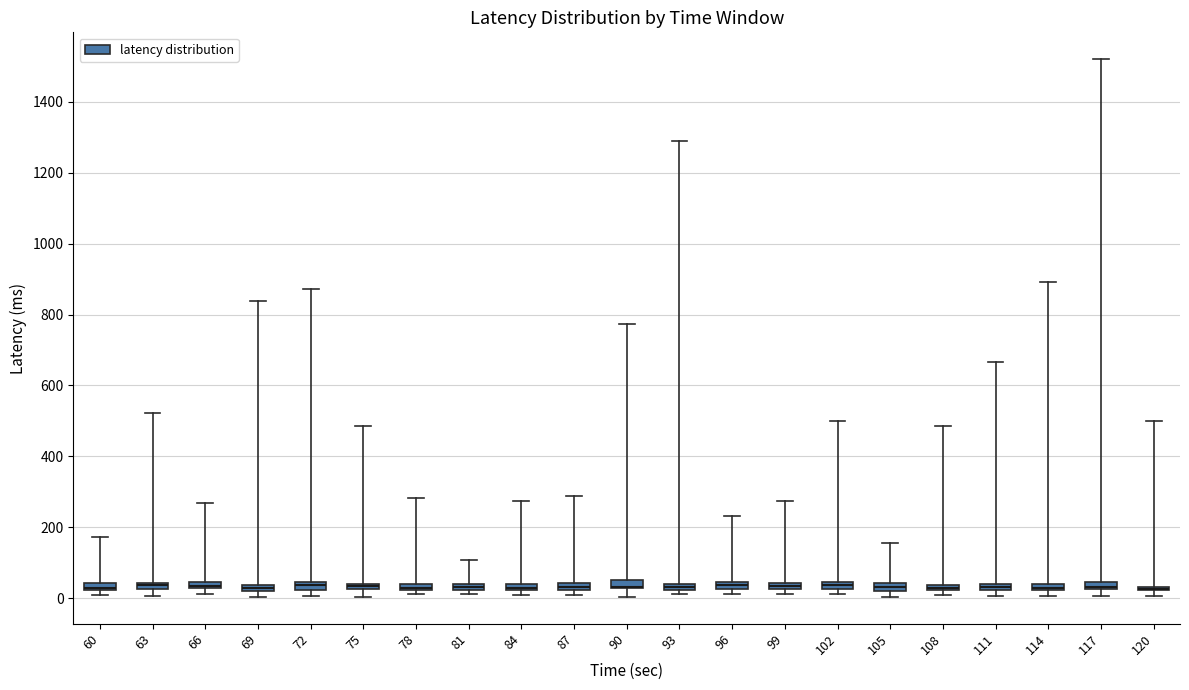

Where is the lower edge of the box at x = 111 on the y-axis? The values are not printed on the chart, so give them approximately, as read against the axis.

20